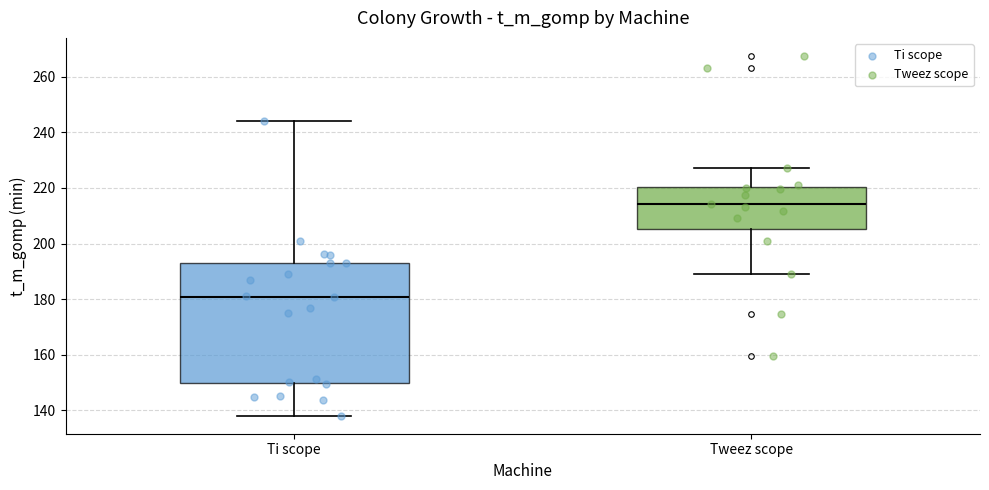

Reading left to right, read every box against the y-axis: the position of its median line, the range the box covers, and the ends of its whiskers. The values are not printed on the chart, so give them approximately, as read against the axis.

Ti scope: median 180, box 150 to 192, whiskers 138 to 244
Tweez scope: median 214, box 206 to 220, whiskers 188 to 228